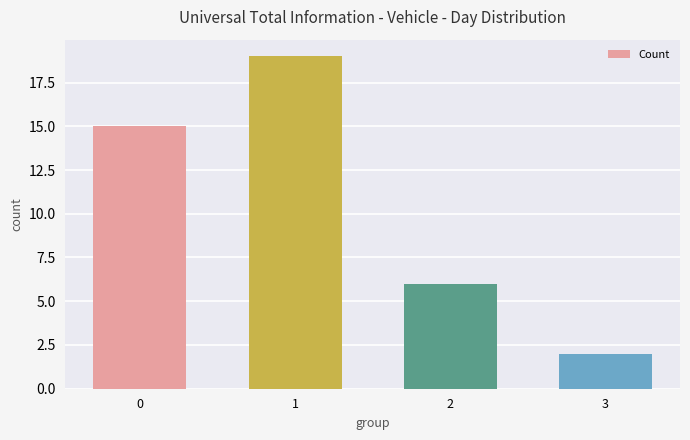

What is the sum of all values?

42